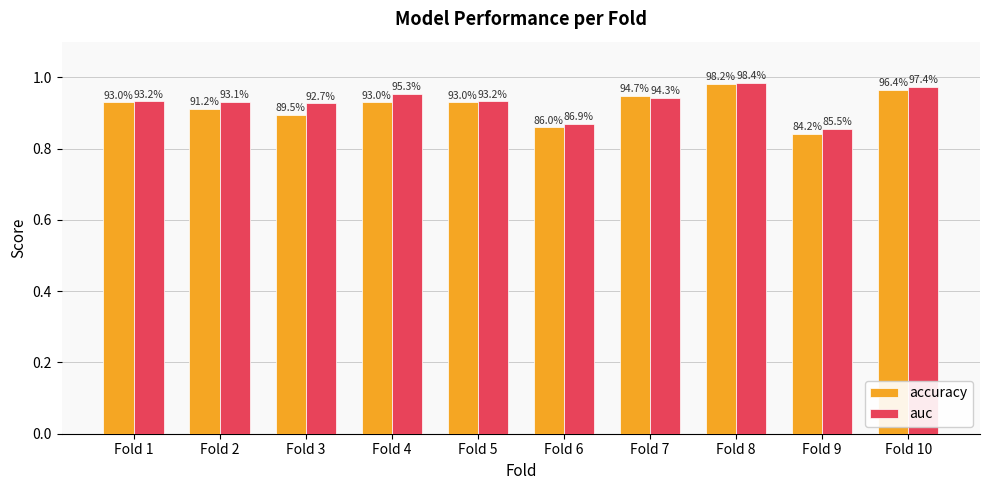

What is the average value of the accuracy series?

0.9